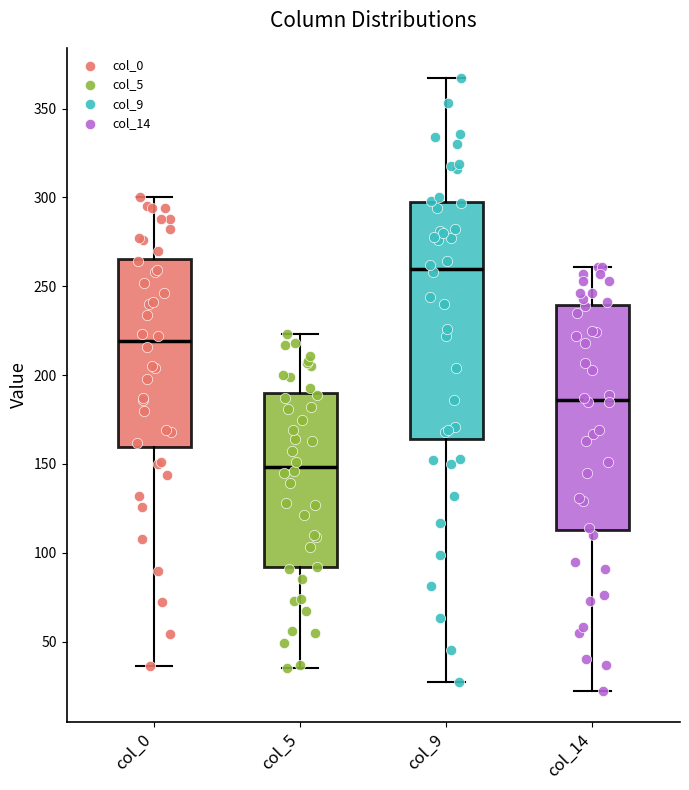

Reading left to right, read every box against the y-axis: the position of its median line, the range the box covers, and the ends of its whiskers. The values are not printed on the chart, so give them approximately, as read against the axis.

col_0: median 220, box 160 to 265, whiskers 35 to 300
col_5: median 150, box 90 to 190, whiskers 35 to 225
col_9: median 260, box 165 to 295, whiskers 25 to 365
col_14: median 185, box 115 to 240, whiskers 20 to 260